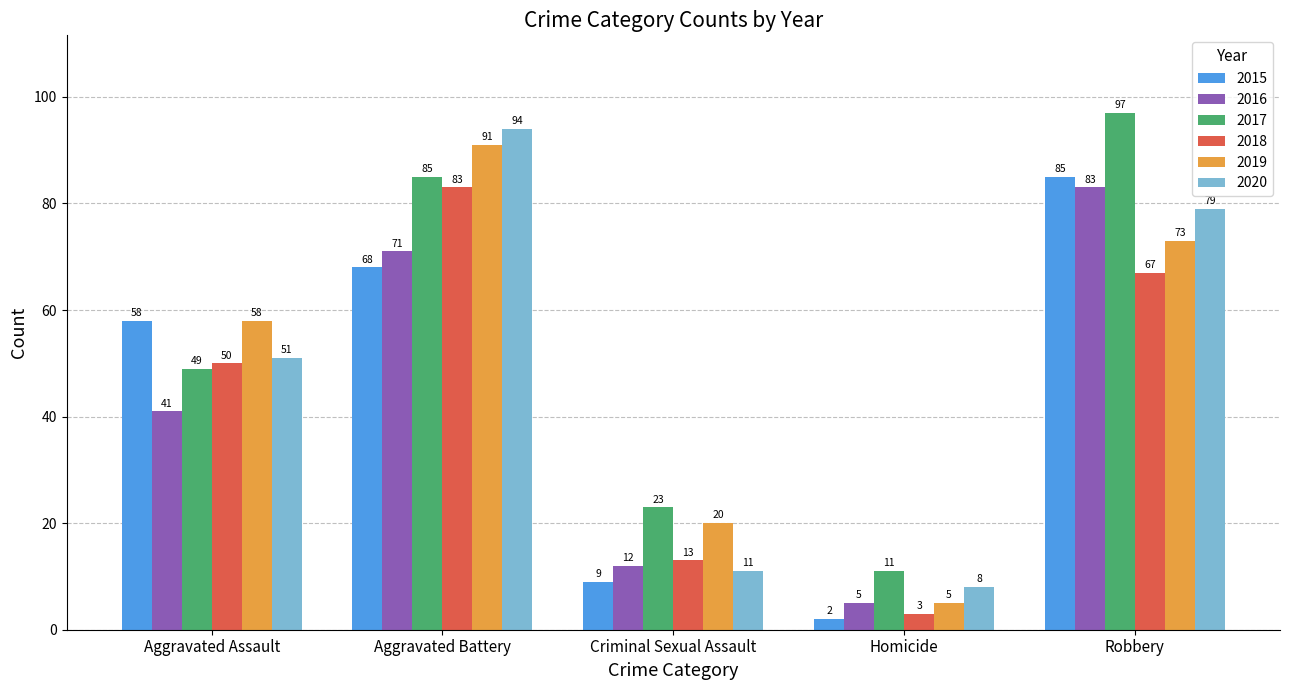

What is the label of the 2nd bar from the right?

Homicide